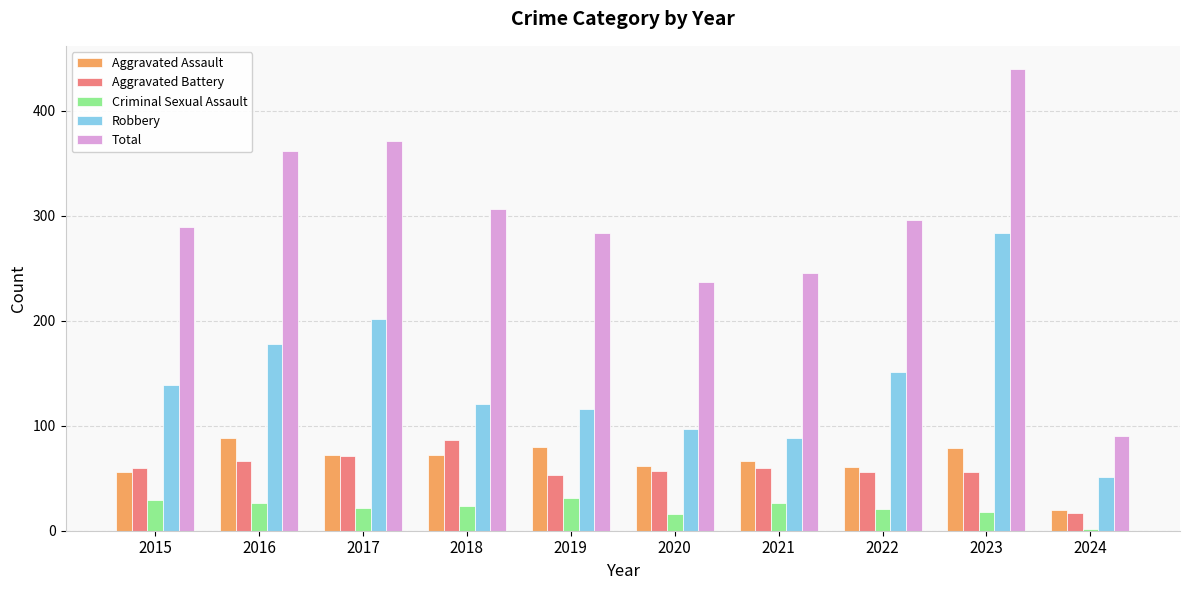

How many series are shown in this chart?

5